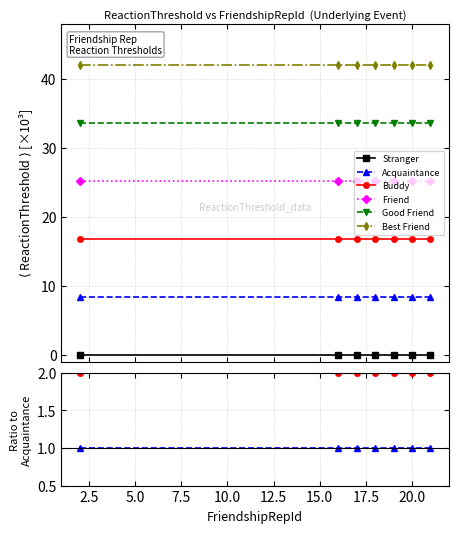

Count the number of data series in this chart.

6